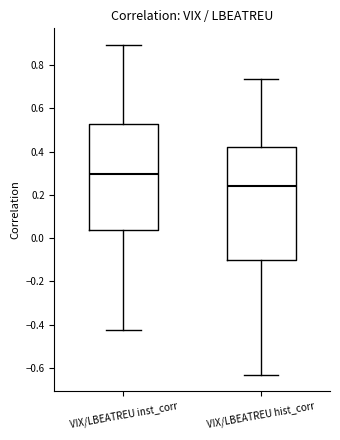

Which box is the tallest, from its lower edge to its upper edge?

VIX/LBEATREU hist_corr